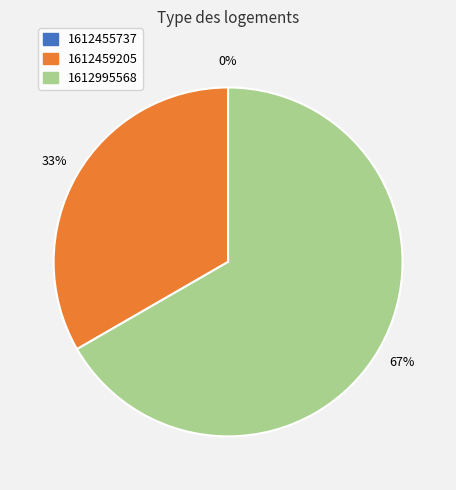

Which slice is the largest?

1612995568